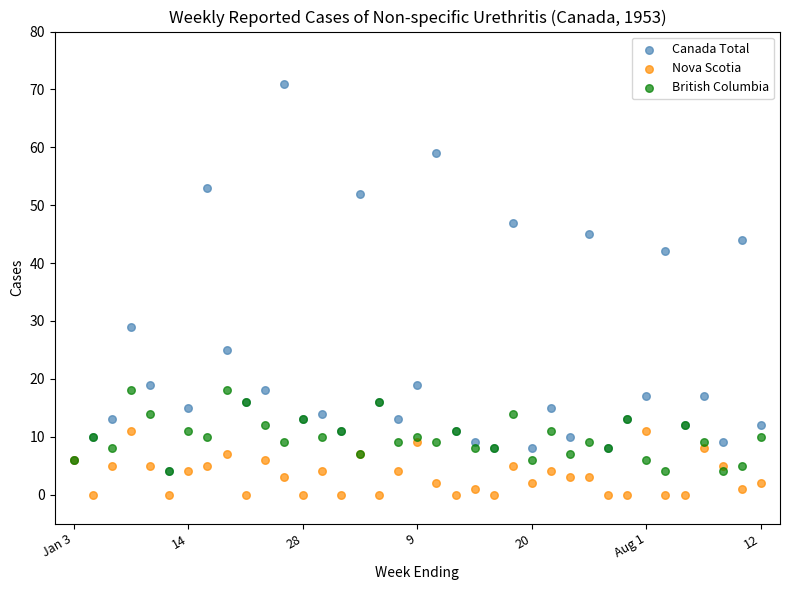

In the Canada Total series, what Y value is closest to 37?

42